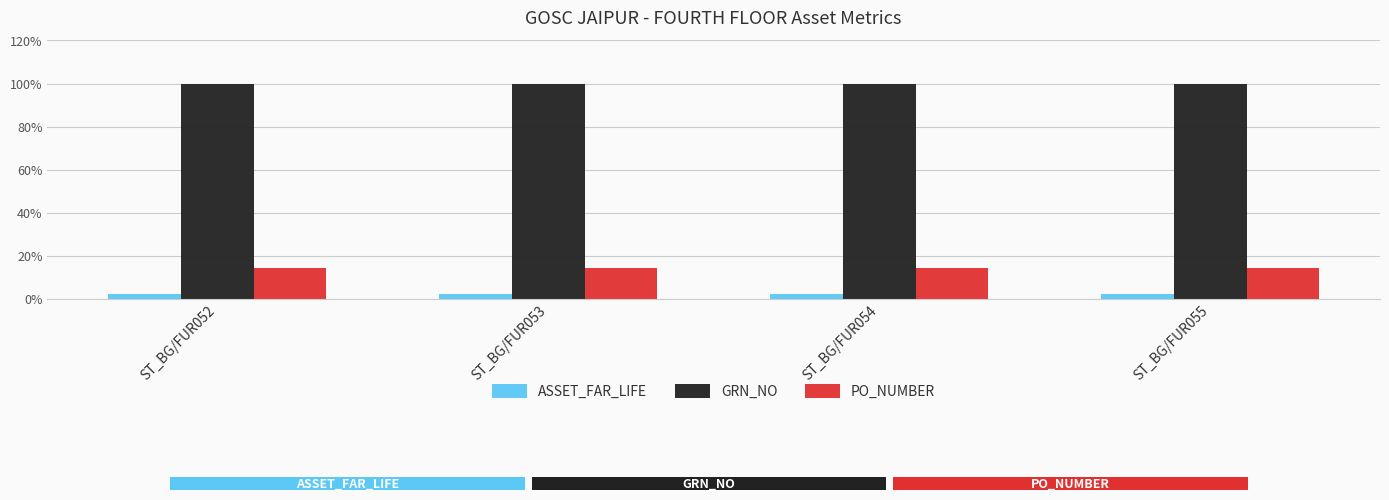

List the series in order of their peak value, lowest first.

ASSET_FAR_LIFE, PO_NUMBER, GRN_NO